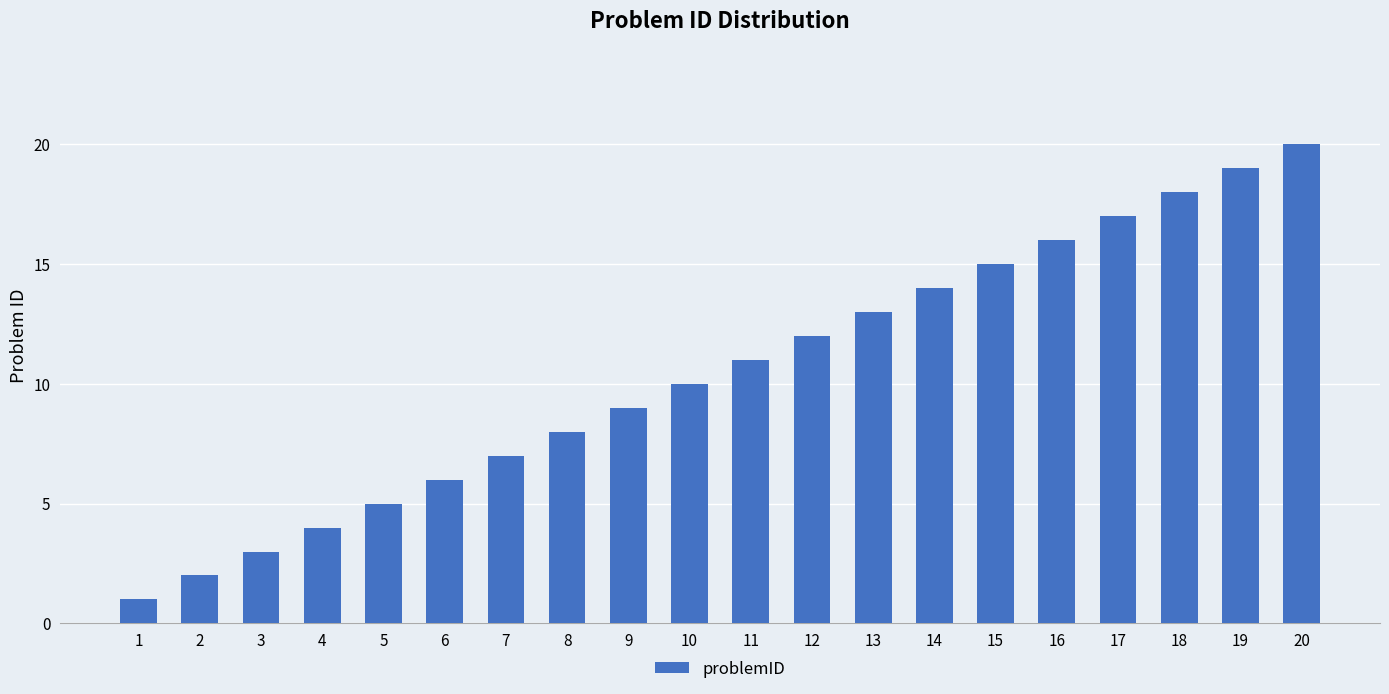

Is it true that the value at 4 is 4?

True